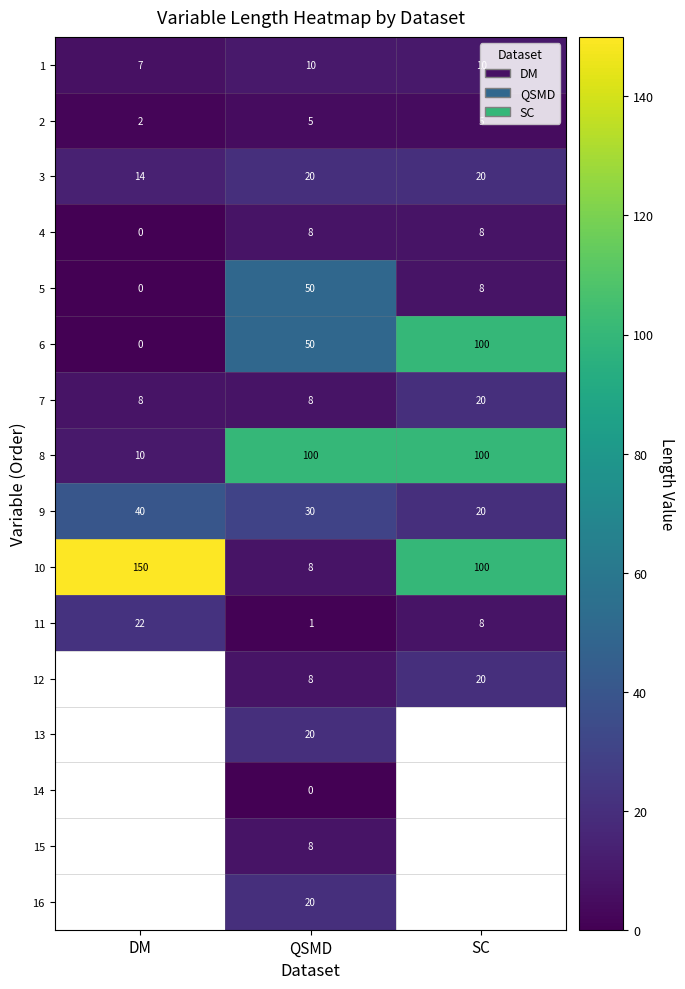

What is the total value across all series at QSMD?

346